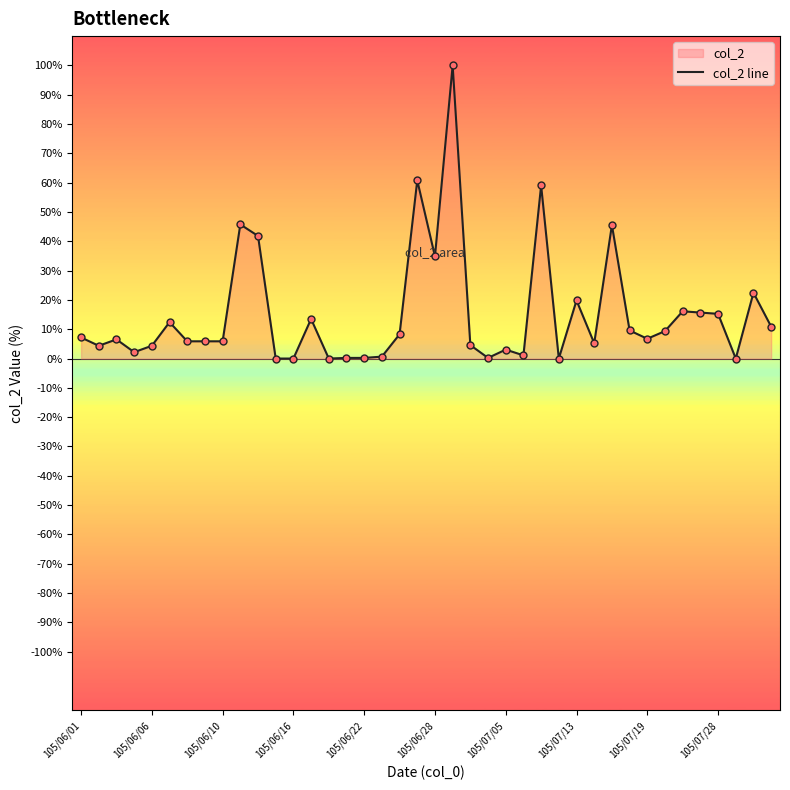

What is the maximum value shown in the chart?

100.0